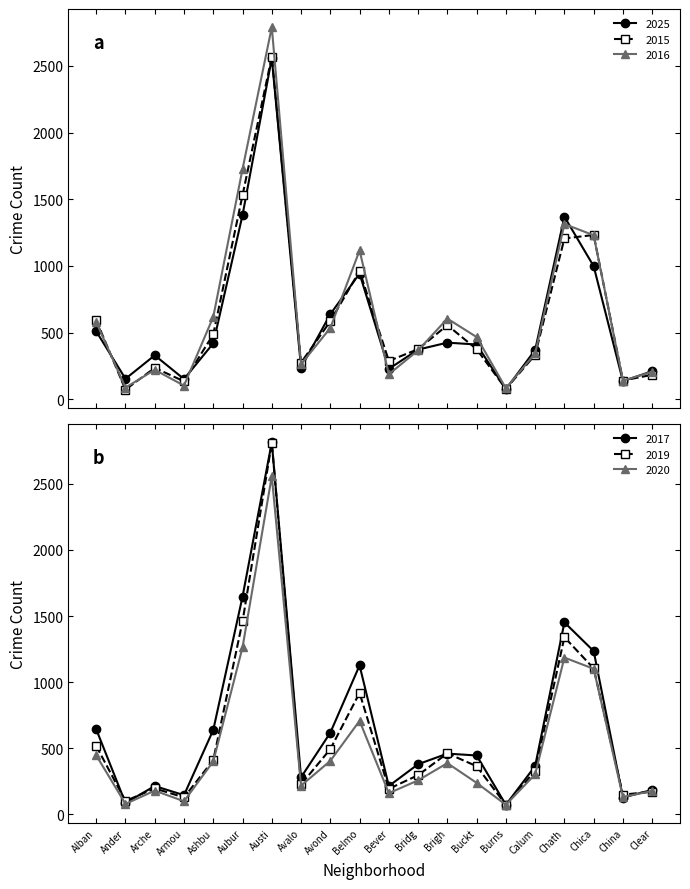

What is the highest value of the 2015 series?

2569